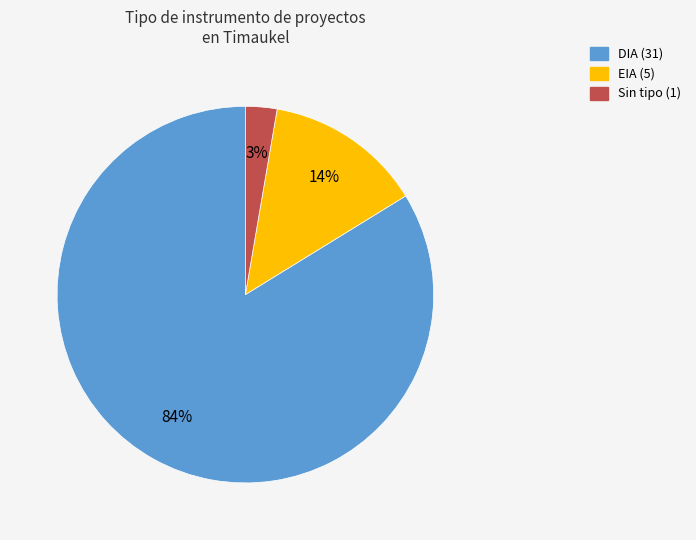

To the nearest percent, what is the average slice percentage?

33%